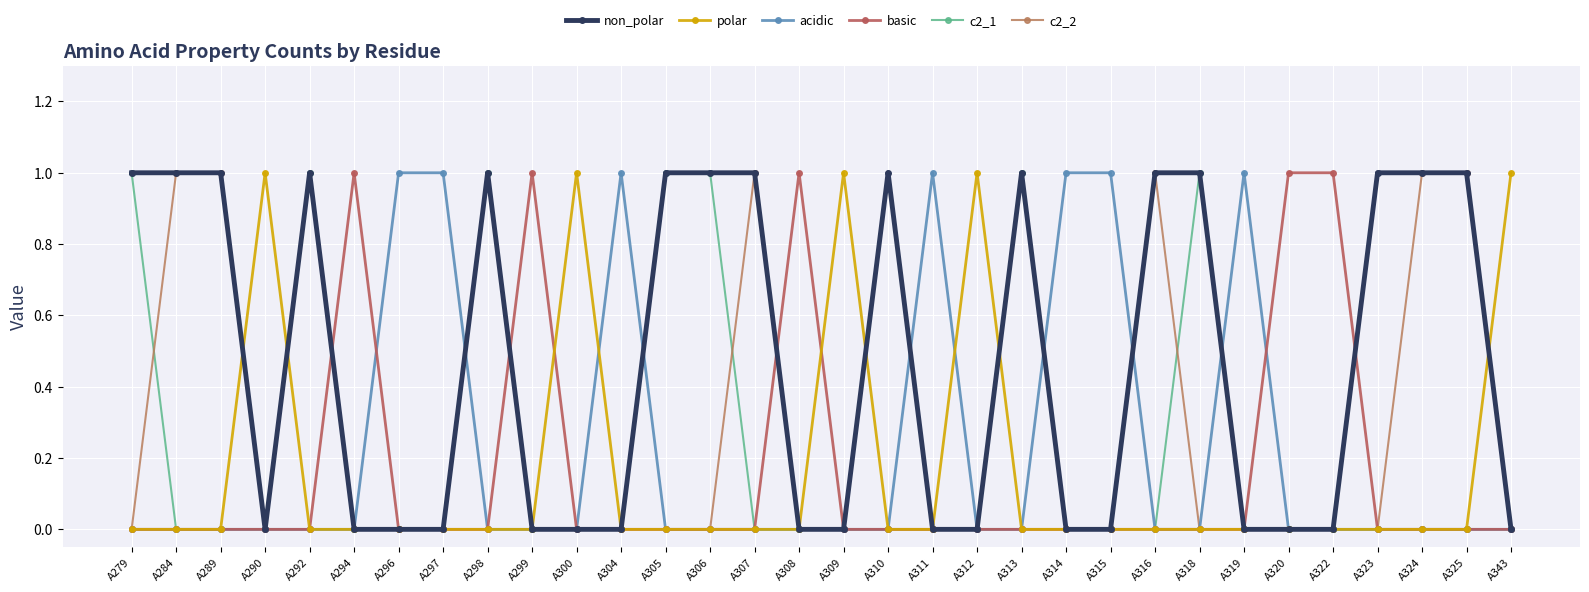

What is the difference between the maximum and minimum values in the c2_1 series?

1